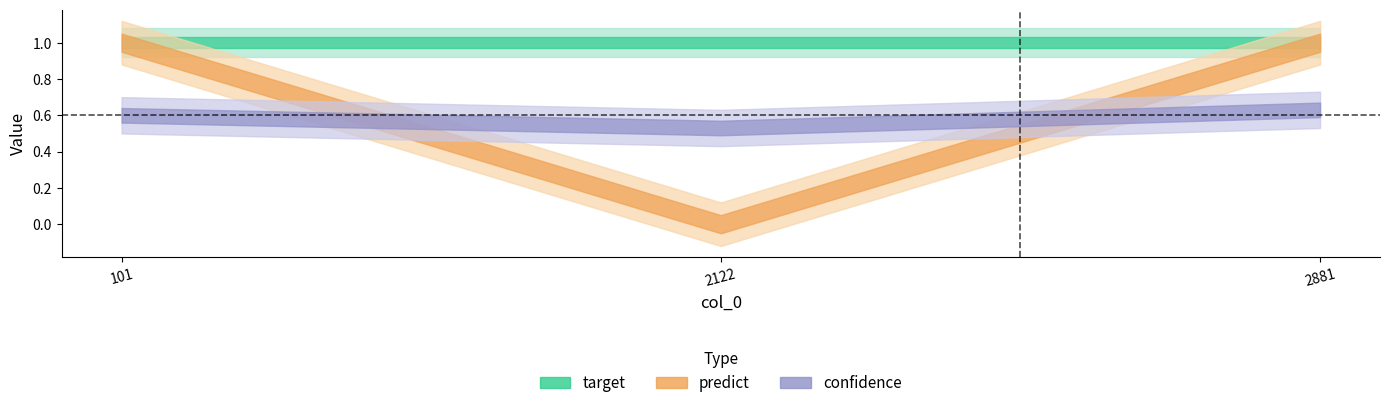

List the series in order of their overall mean, lowest first.

confidence, predict, target